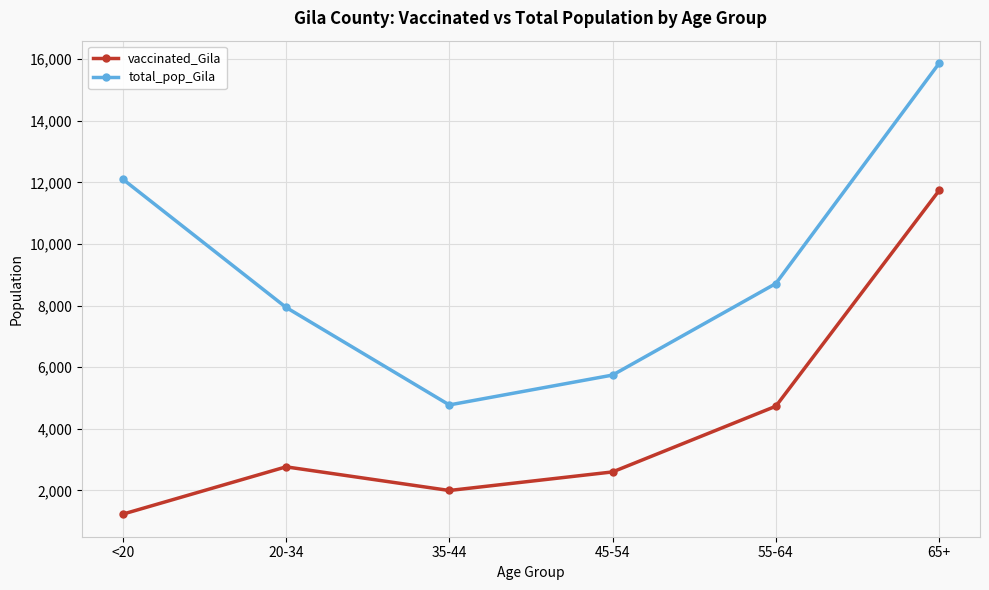

What is the value of the total_pop_Gila point at the 4th from the left?

5745